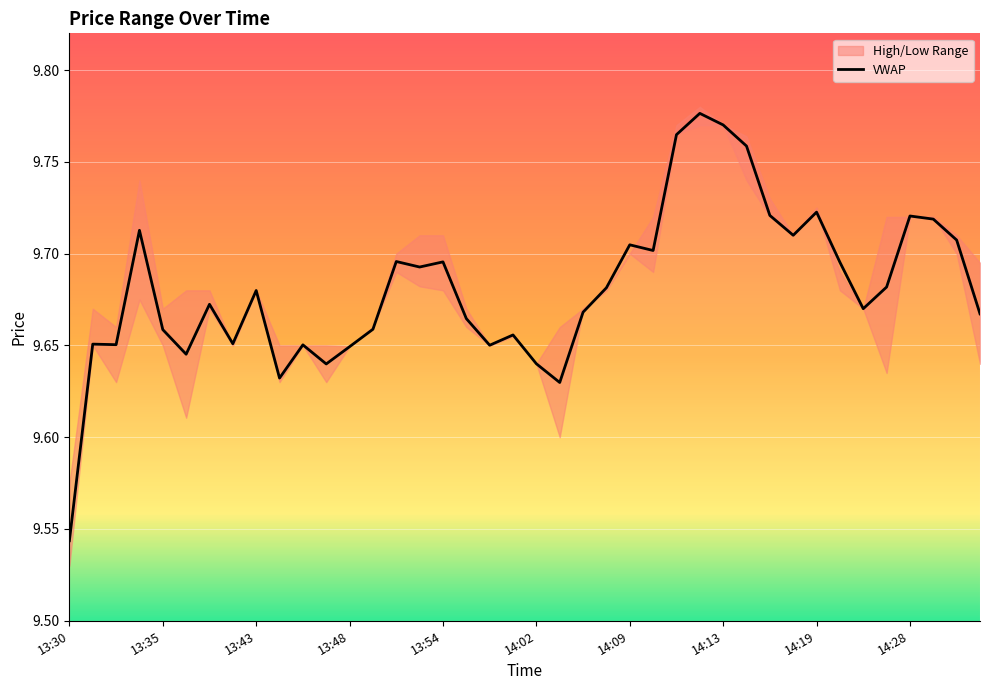

How many values are between 9 and 10?

40